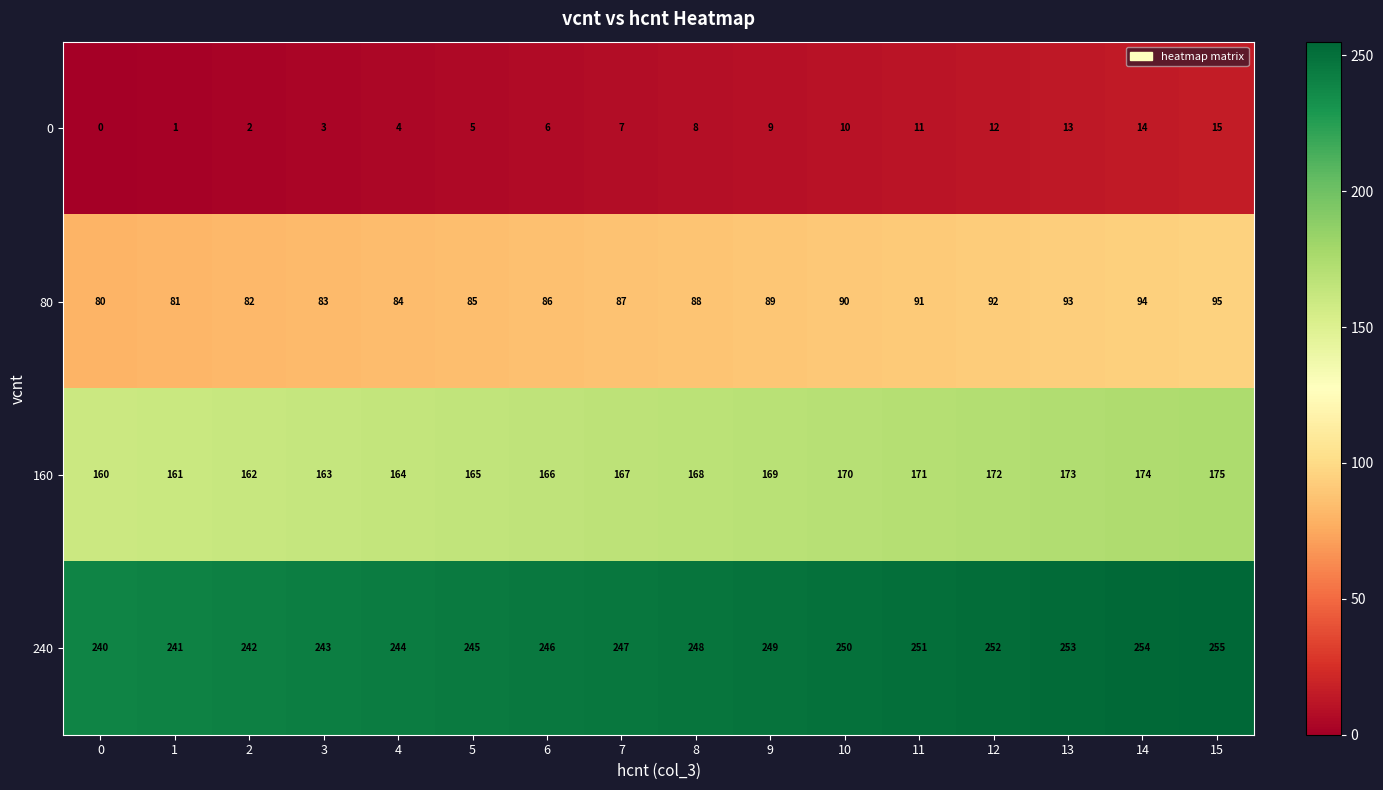

Which label corresponds to the largest value in the chart?

15